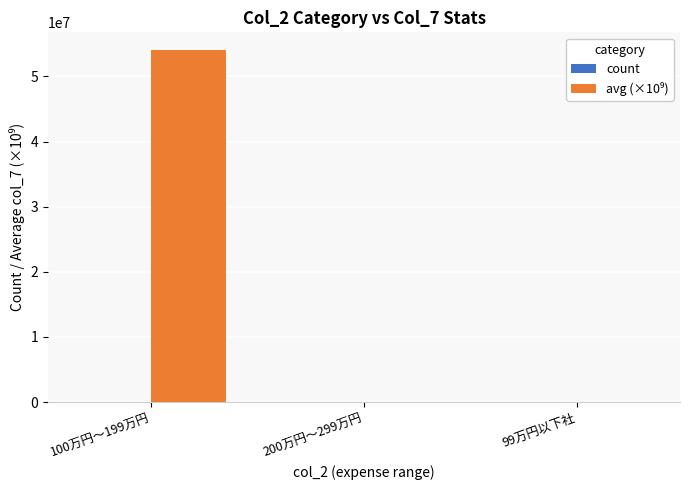

At which category is the sum across all series the highest?

100万円〜199万円